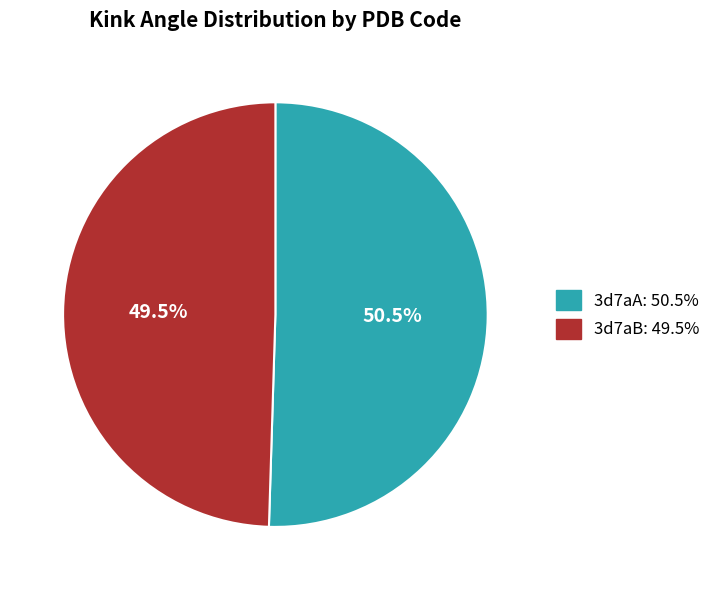

Does any single category account for the majority?

Yes